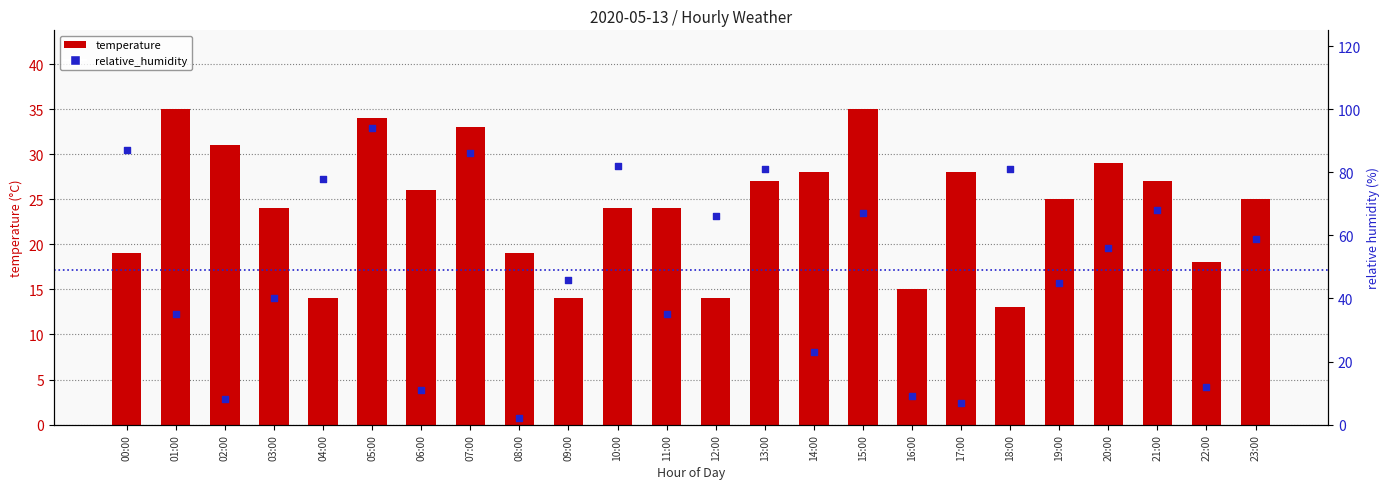

Is the value of relative_humidity at 11:00 greater than the value of temperature at 13:00?

Yes